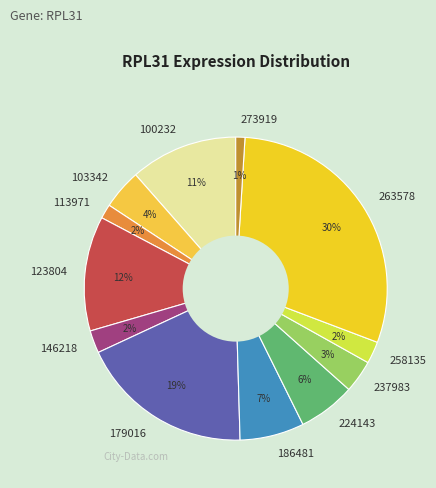

To the nearest percent, what percentage of the pie is 146218?

2%